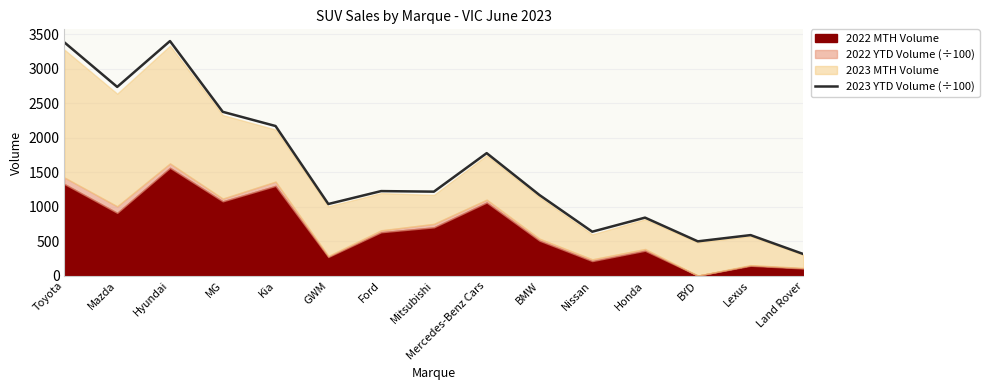

True or false: there are more than 0 points higher than both neighbors.

True